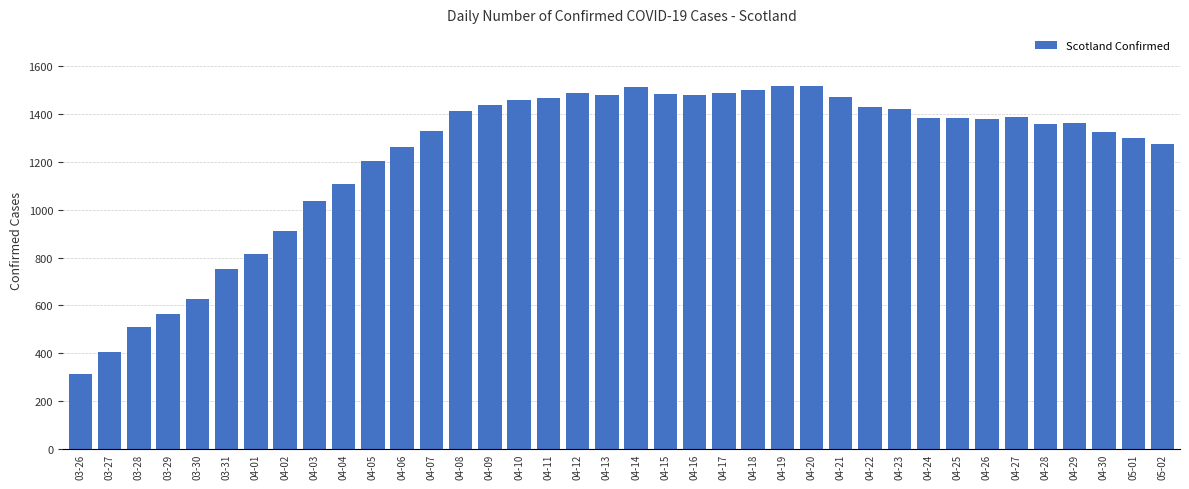

What is the average value?

1226